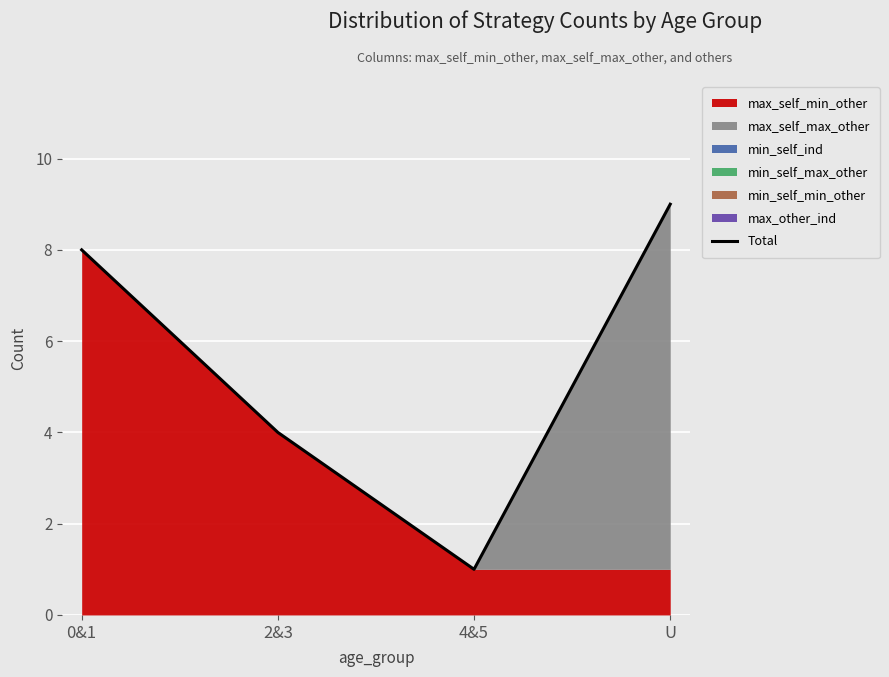

What is the smallest value displayed?

1